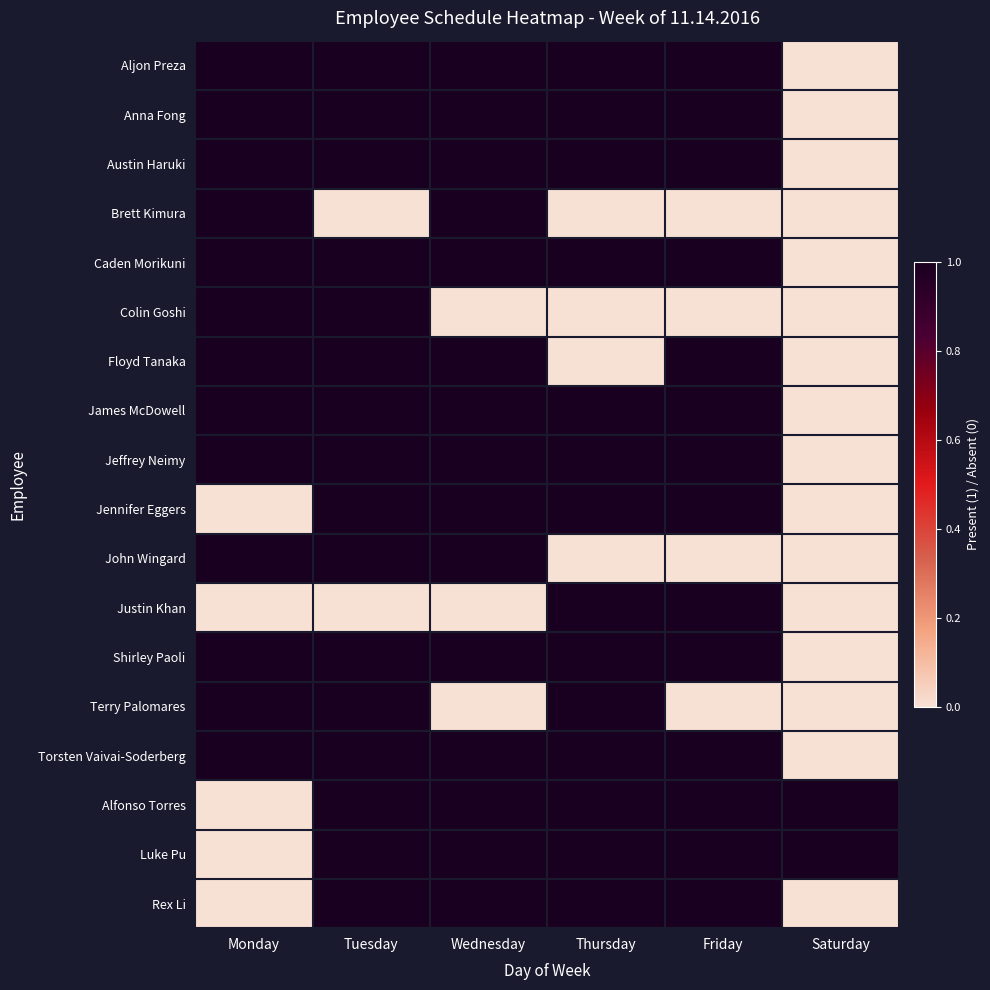

Reading left to right, what are all the values shown in this chart?

Aljon Preza: Monday=1	Tuesday=1	Wednesday=1	Thursday=1	Friday=1	Saturday=0
Anna Fong: Monday=1	Tuesday=1	Wednesday=1	Thursday=1	Friday=1	Saturday=0
Austin Haruki: Monday=1	Tuesday=1	Wednesday=1	Thursday=1	Friday=1	Saturday=0
Brett Kimura: Monday=1	Tuesday=0	Wednesday=1	Thursday=0	Friday=0	Saturday=0
Caden Morikuni: Monday=1	Tuesday=1	Wednesday=1	Thursday=1	Friday=1	Saturday=0
Colin Goshi: Monday=1	Tuesday=1	Wednesday=0	Thursday=0	Friday=0	Saturday=0
Floyd Tanaka: Monday=1	Tuesday=1	Wednesday=1	Thursday=0	Friday=1	Saturday=0
James McDowell: Monday=1	Tuesday=1	Wednesday=1	Thursday=1	Friday=1	Saturday=0
Jeffrey Neimy: Monday=1	Tuesday=1	Wednesday=1	Thursday=1	Friday=1	Saturday=0
Jennifer Eggers: Monday=0	Tuesday=1	Wednesday=1	Thursday=1	Friday=1	Saturday=0
John Wingard: Monday=1	Tuesday=1	Wednesday=1	Thursday=0	Friday=0	Saturday=0
Justin Khan: Monday=0	Tuesday=0	Wednesday=0	Thursday=1	Friday=1	Saturday=0
Shirley Paoli: Monday=1	Tuesday=1	Wednesday=1	Thursday=1	Friday=1	Saturday=0
Terry Palomares: Monday=1	Tuesday=1	Wednesday=0	Thursday=1	Friday=0	Saturday=0
Torsten Vaivai-Soderberg: Monday=1	Tuesday=1	Wednesday=1	Thursday=1	Friday=1	Saturday=0
Alfonso Torres: Monday=0	Tuesday=1	Wednesday=1	Thursday=1	Friday=1	Saturday=1
Luke Pu: Monday=0	Tuesday=1	Wednesday=1	Thursday=1	Friday=1	Saturday=1
Rex Li: Monday=0	Tuesday=1	Wednesday=1	Thursday=1	Friday=1	Saturday=0